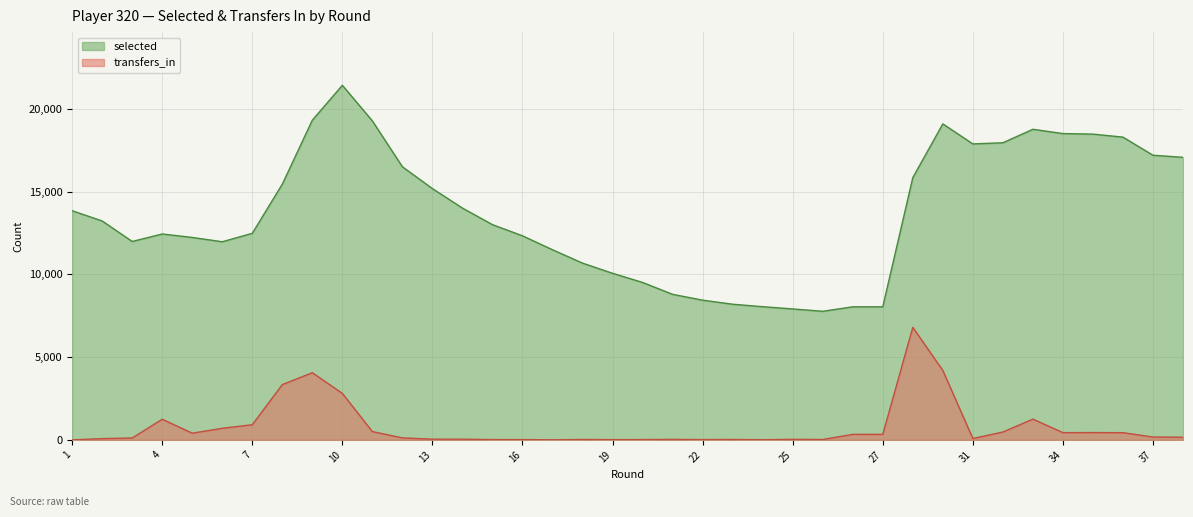

What is the spread (max minus min) of values at 14?

13962